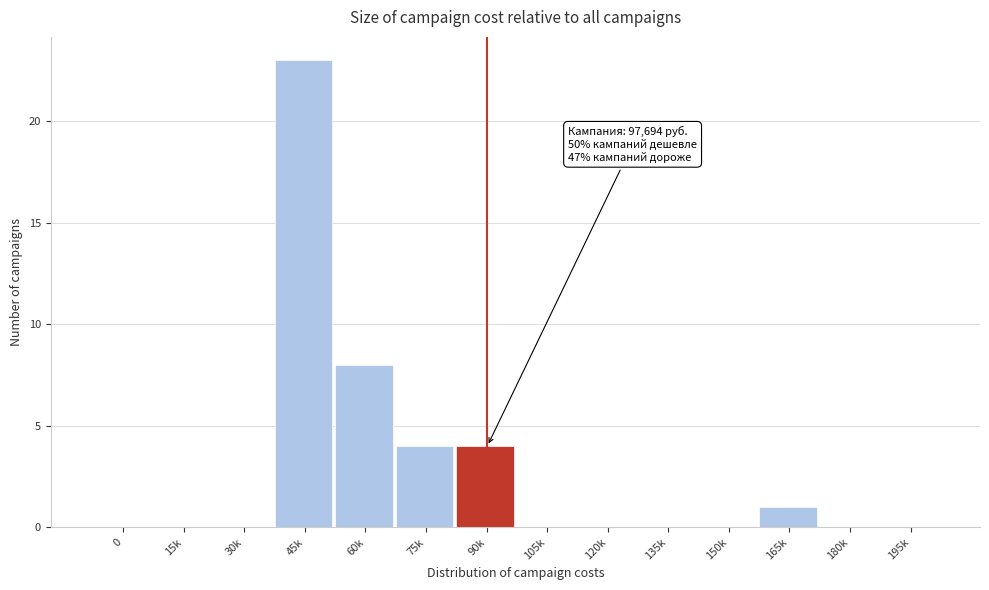

Reading left to right, what are all the values shown in this chart?

0=0	15k=0	30k=0	45k=23	60k=8	75k=4	90k=4	105k=0	120k=0	135k=0	150k=0	165k=1	180k=0	195k=0